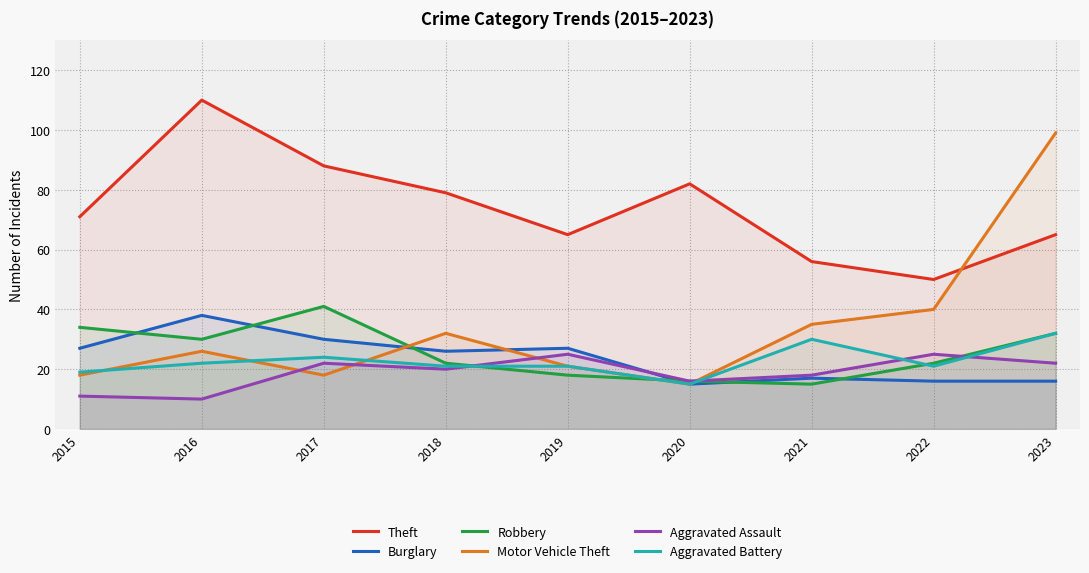

Is the value of Theft at 2020 greater than the value of Robbery at 2020?

Yes